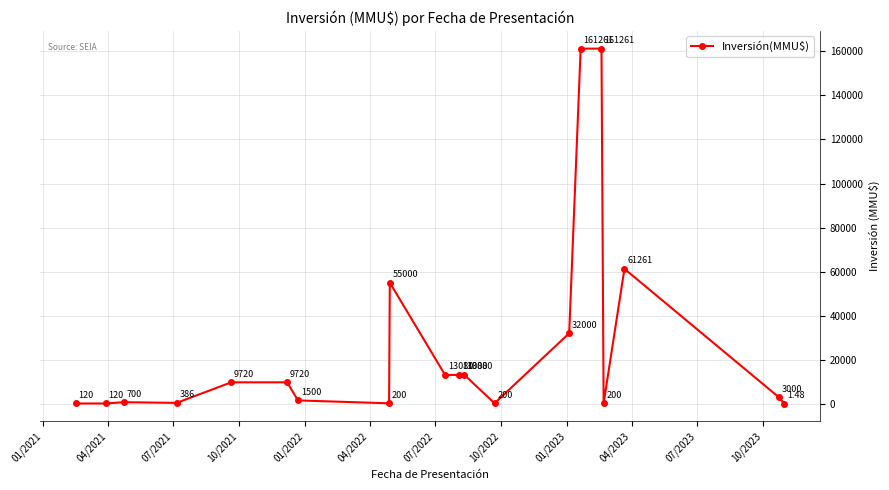

Count the number of data series in this chart.

1